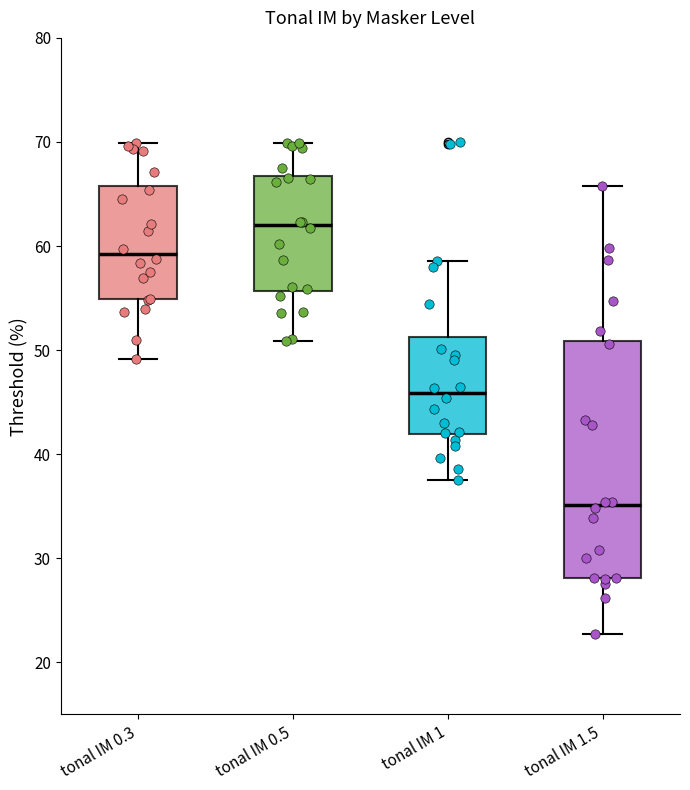

Which box is the tallest, from its lower edge to its upper edge?

tonal IM 1.5